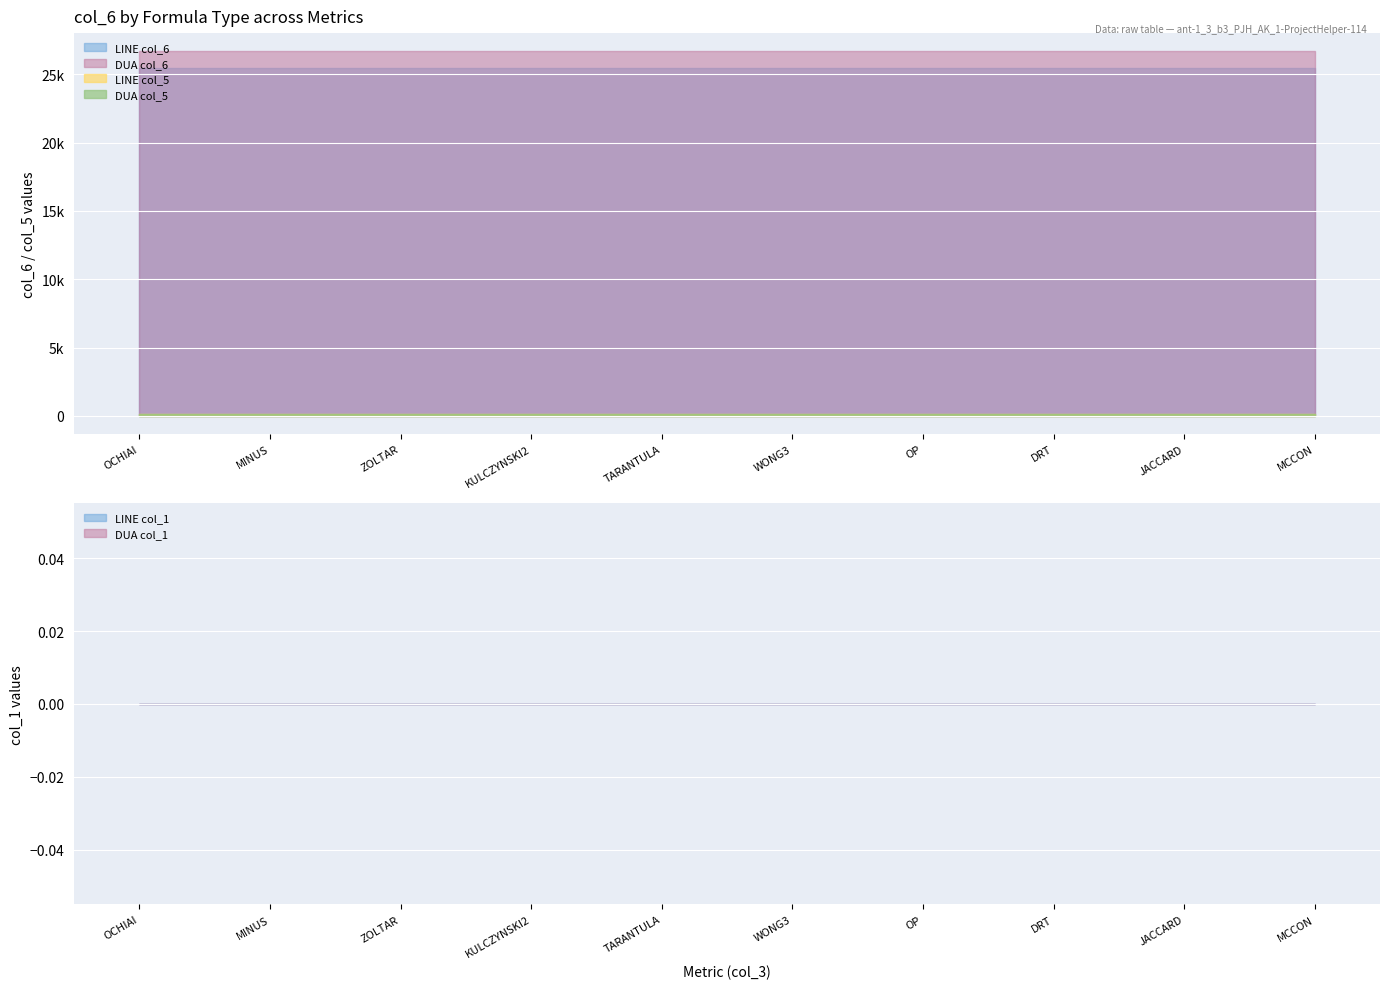

At which category does the chart reach its peak across all series?

OCHIAI